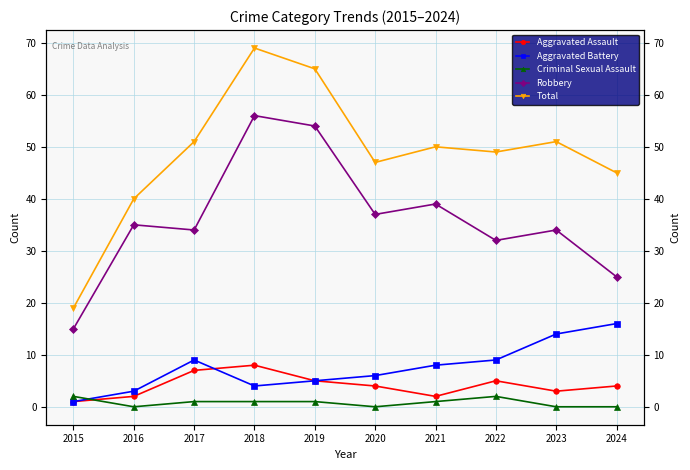

True or false: Robbery and Criminal Sexual Assault cross at least once.

False